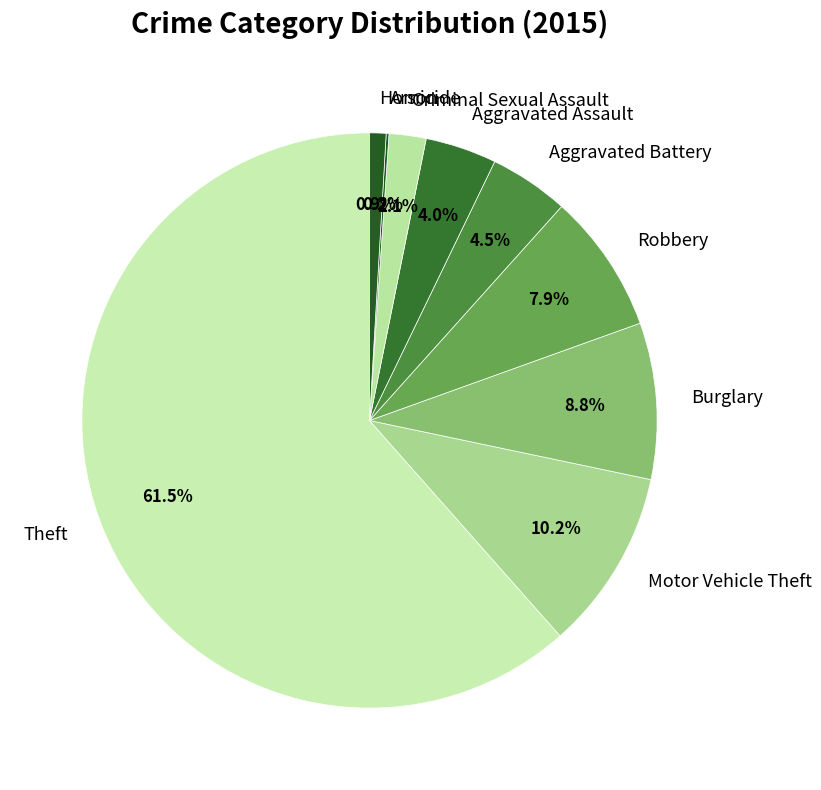

Which category accounts for the majority?

Theft